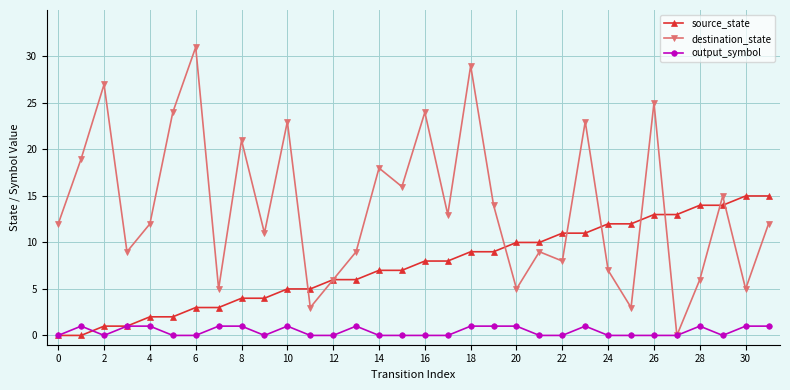

What is the sum of all source_state values?

240